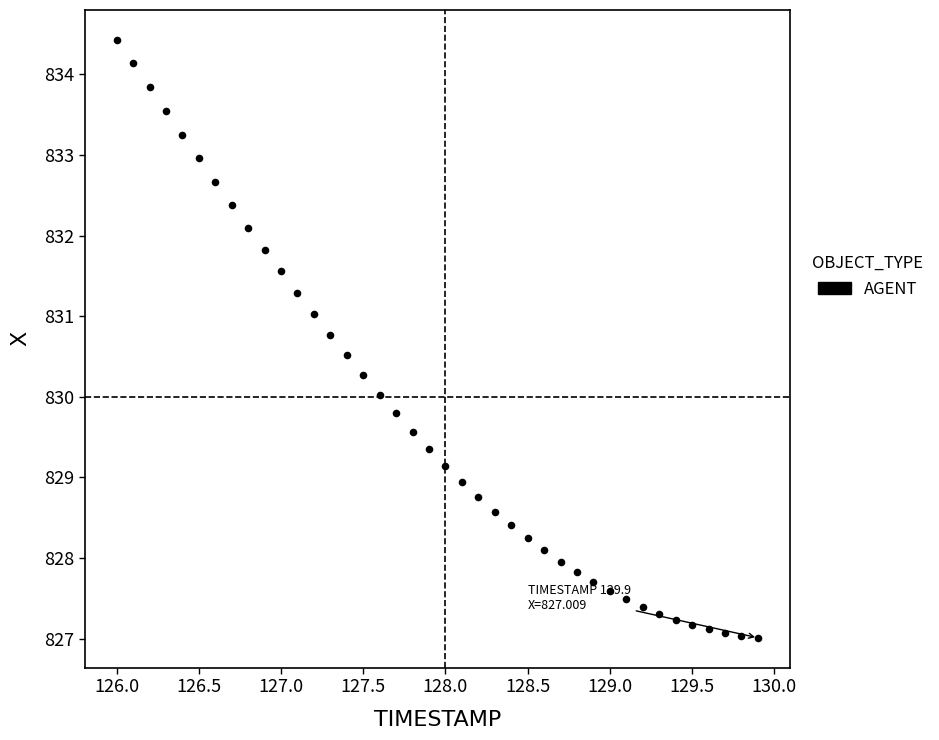

What is the range of Y values (max minus min)?

7.4